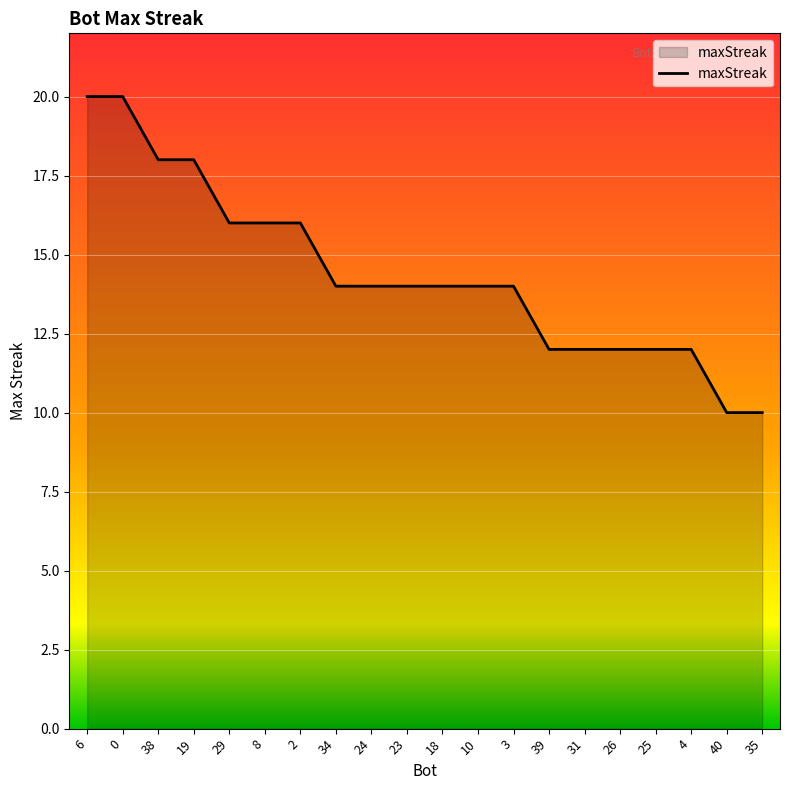

Between 26 and 3, which is larger?

3